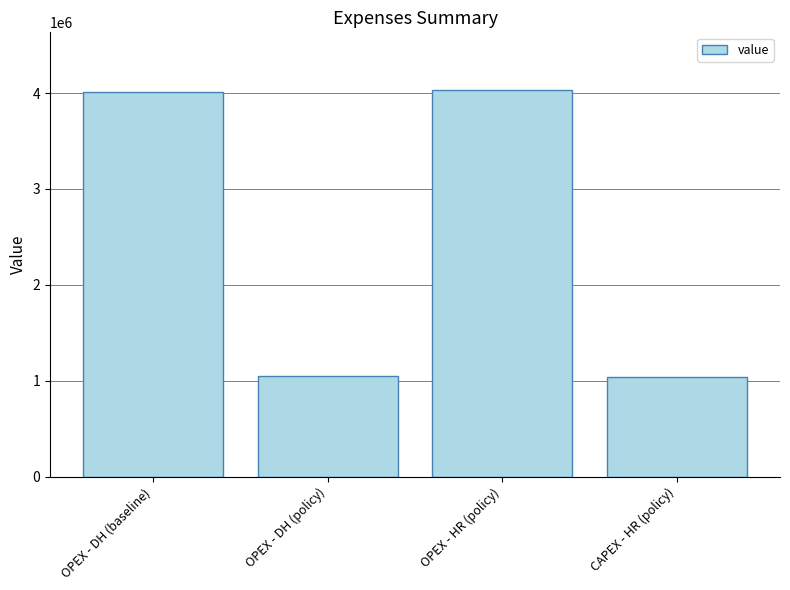

The value at CAPEX - HR (policy) is 417930.5. True or false?

False